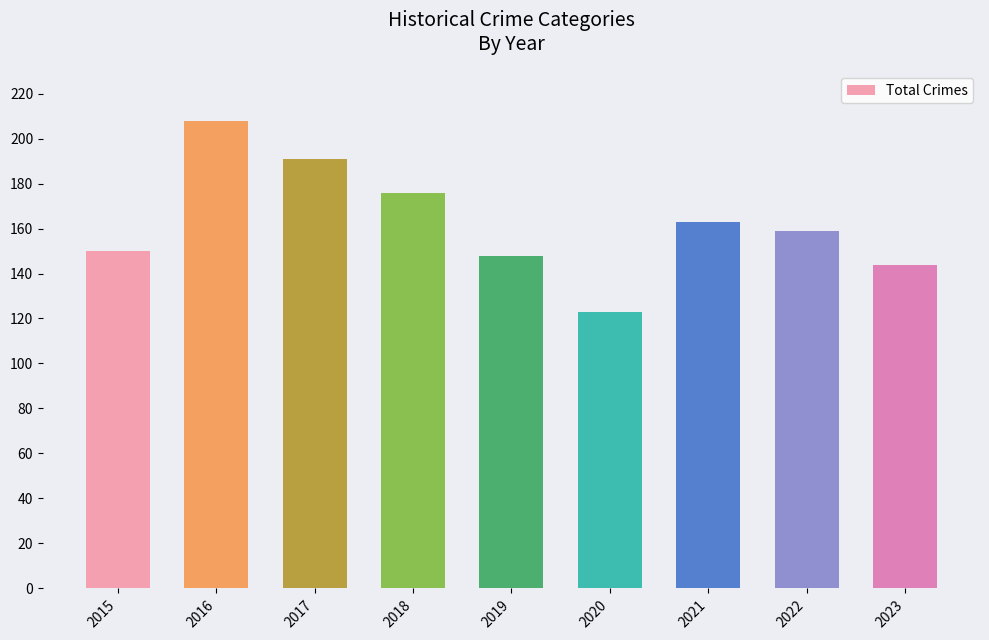

Reading left to right, extract all data points from this chart.

2015=150	2016=208	2017=191	2018=176	2019=148	2020=123	2021=163	2022=159	2023=144